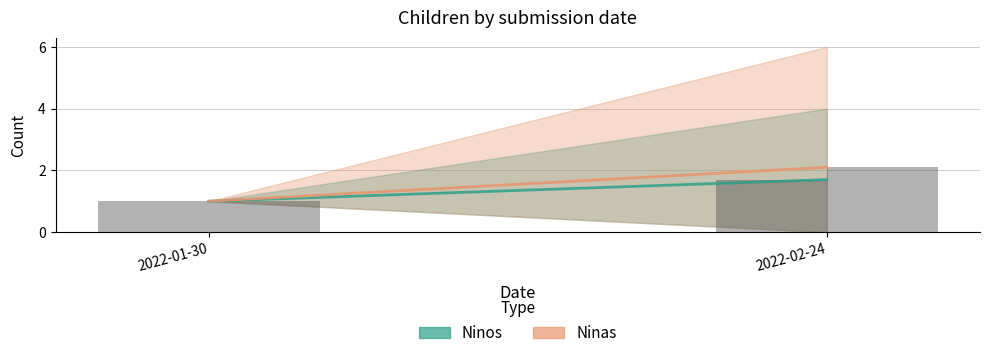

What is the sum of all Ninos values?

2.7